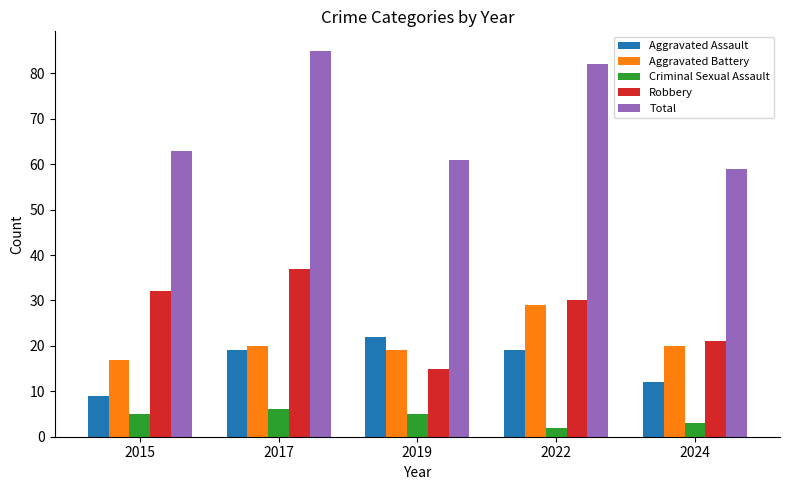

Which label corresponds to the smallest value in the chart?

2022